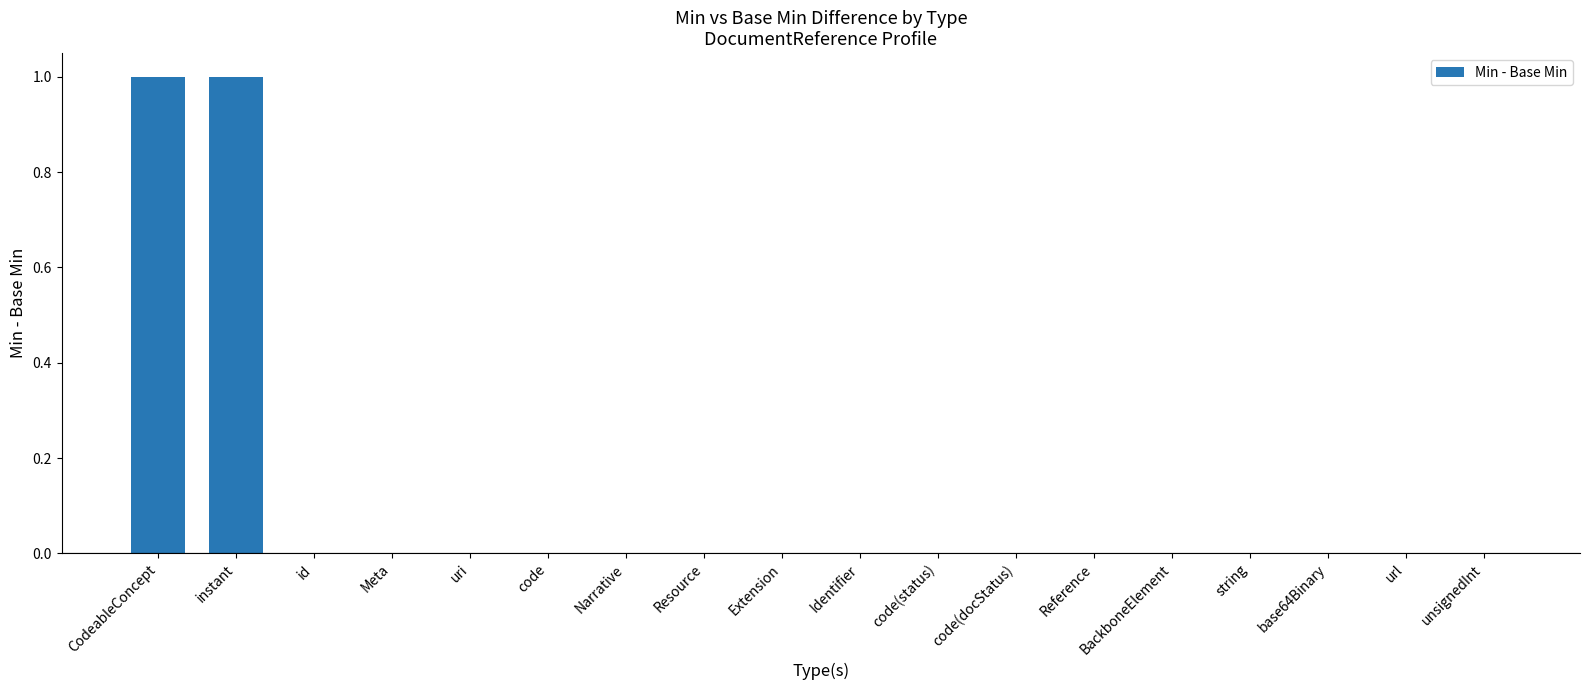

Count the values in the range 0 to 1.

18